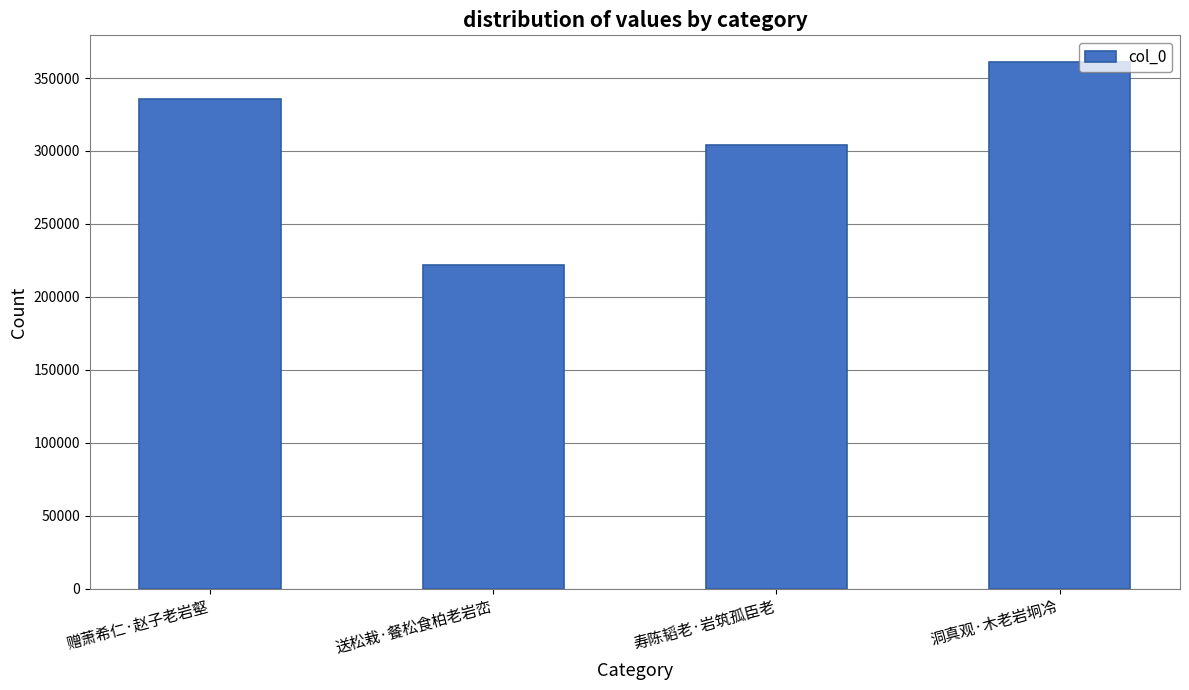

True or false: the data shows 303968 at 寿陈韬老·岩筑孤臣老.

True